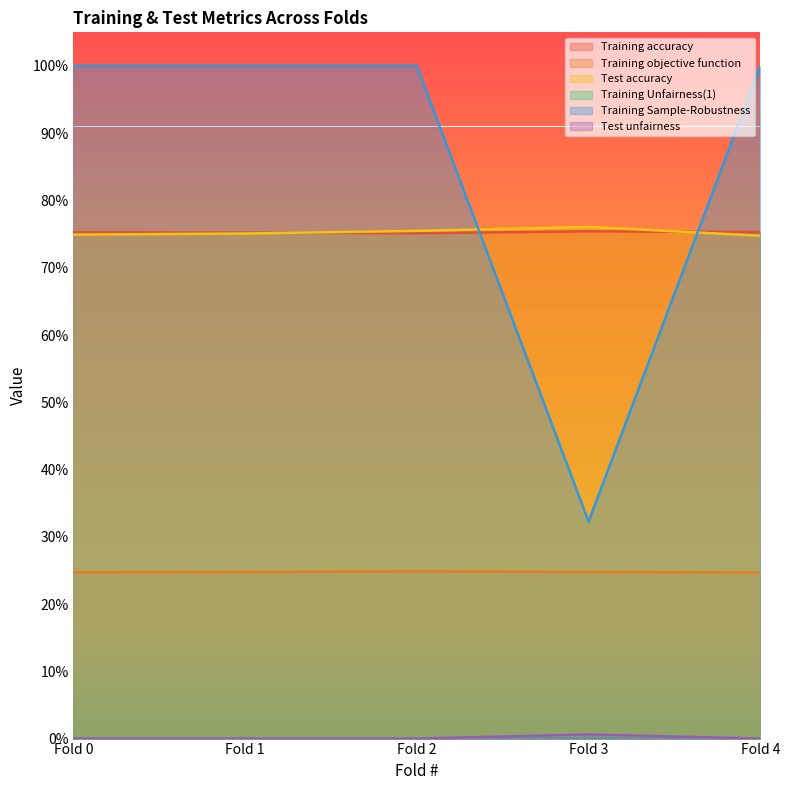

True or false: Training accuracy has a value of 1.0 at Fold 0.

False